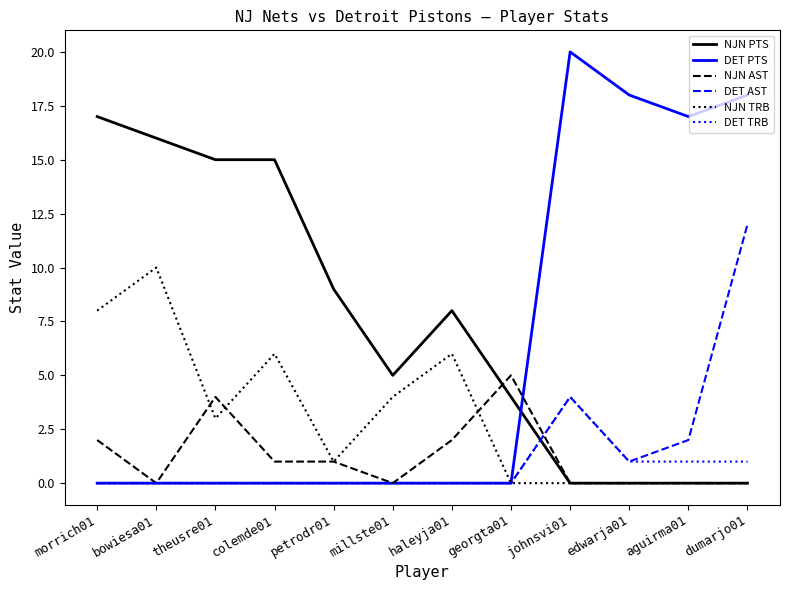

Which series has the largest total across all categories?

NJN PTS